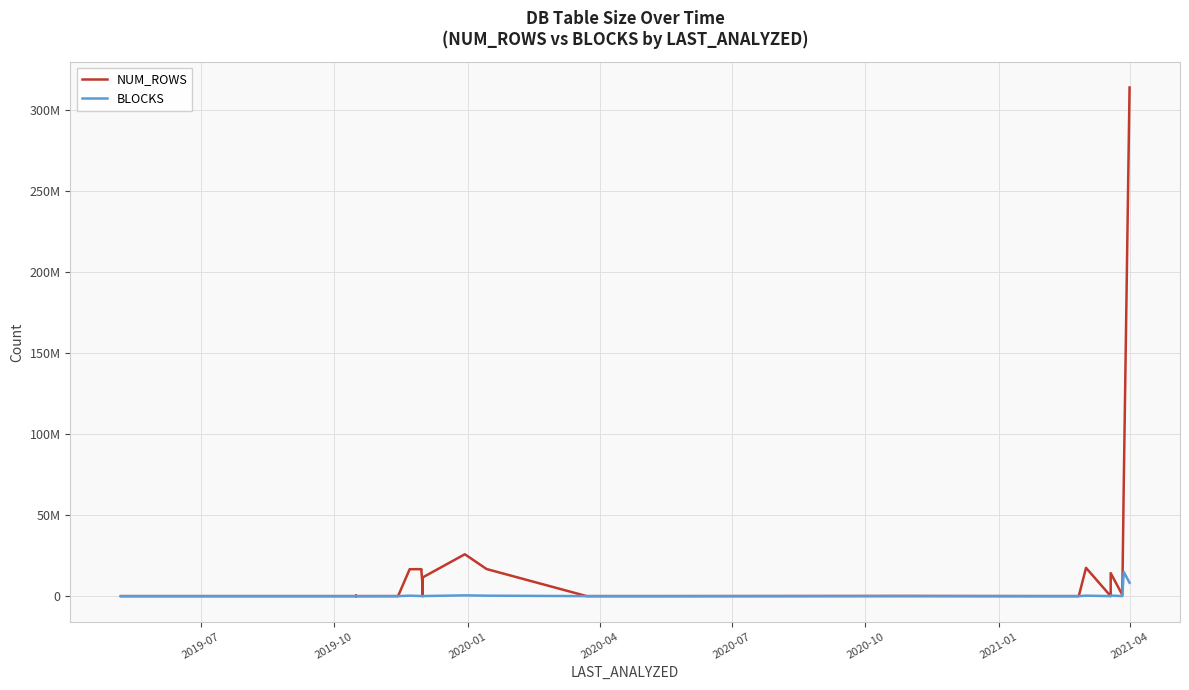

After their last crossing, which series has the higher values: BLOCKS or NUM_ROWS?

NUM_ROWS